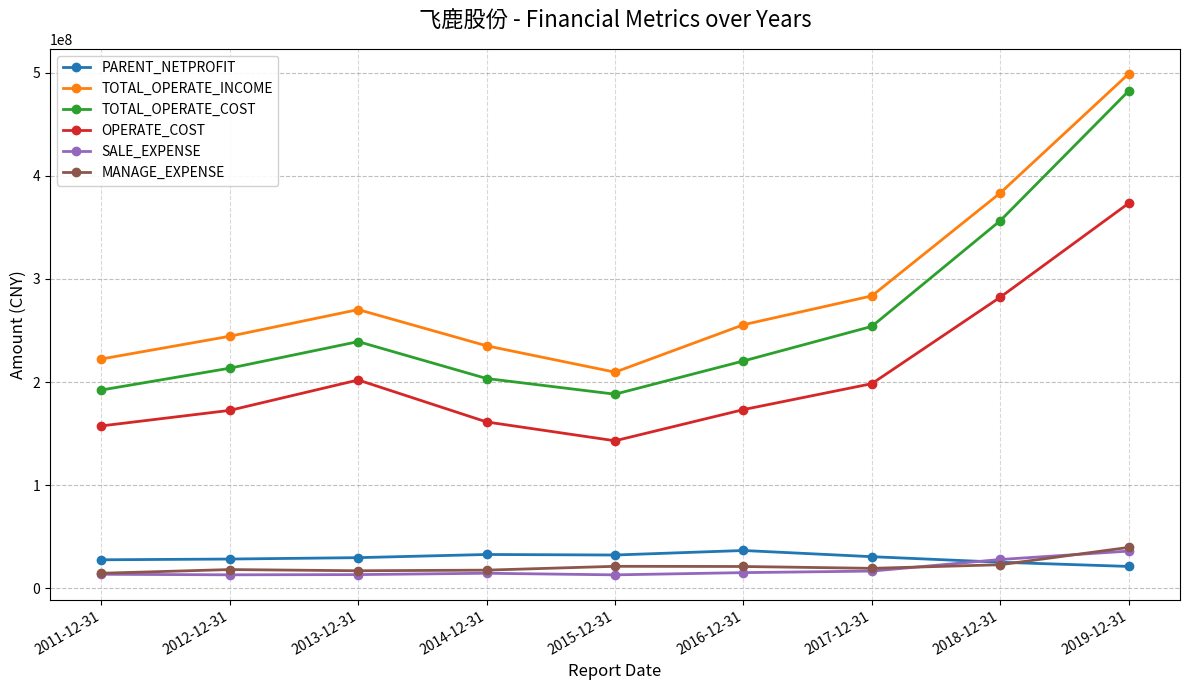

What value does the PARENT_NETPROFIT series have at 2015-12-31?

32271792.6